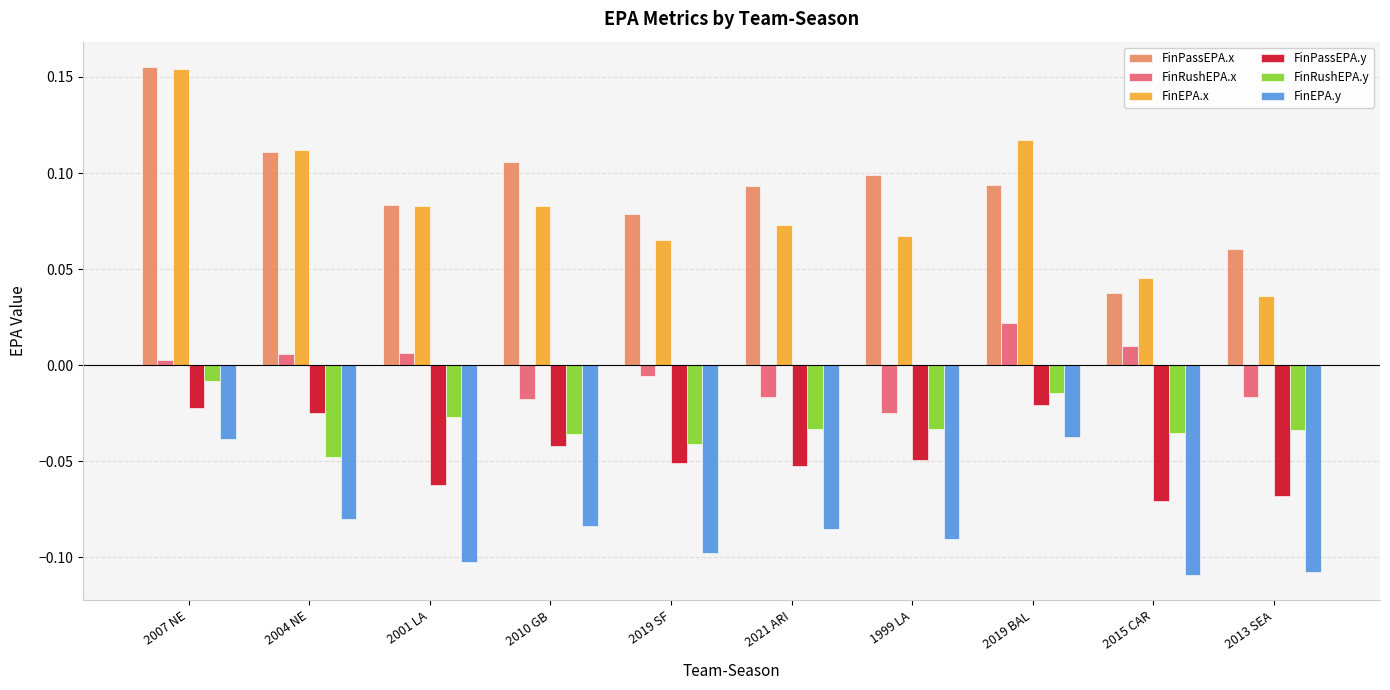

Is it true that FinPassEPA.x equals 0.1 at 2019 BAL?

True